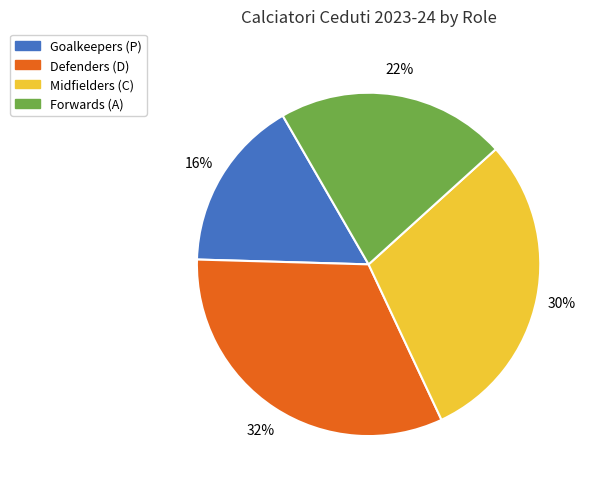

Does any single category account for the majority?

No